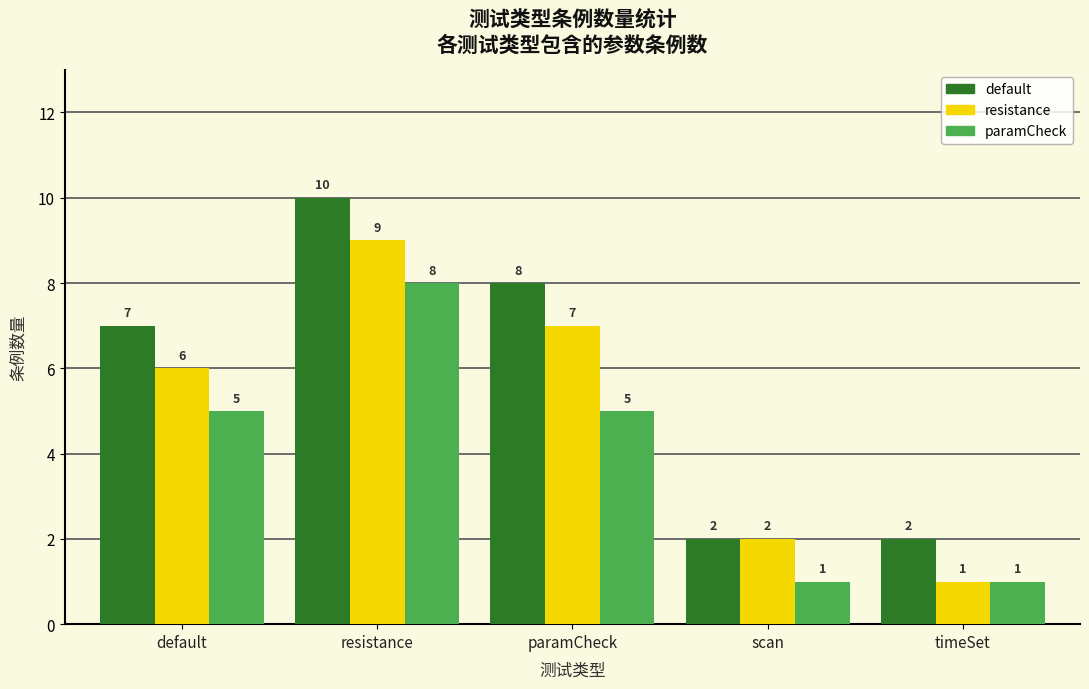

How many groups of bars are there?

5